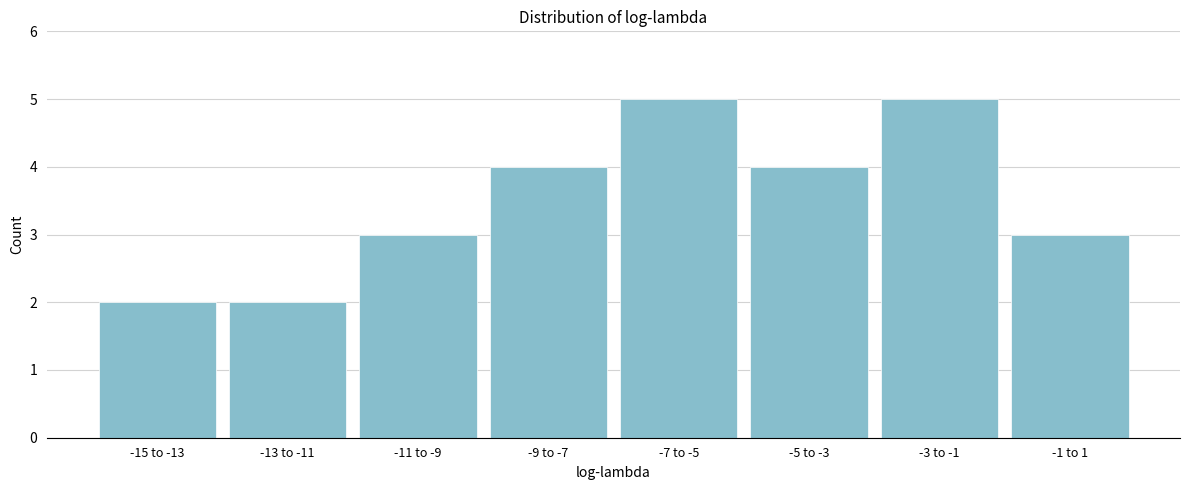

Reading left to right, transcribe all the data shown in this chart.

-15 to -13=2	-13 to -11=2	-11 to -9=3	-9 to -7=4	-7 to -5=5	-5 to -3=4	-3 to -1=5	-1 to 1=3